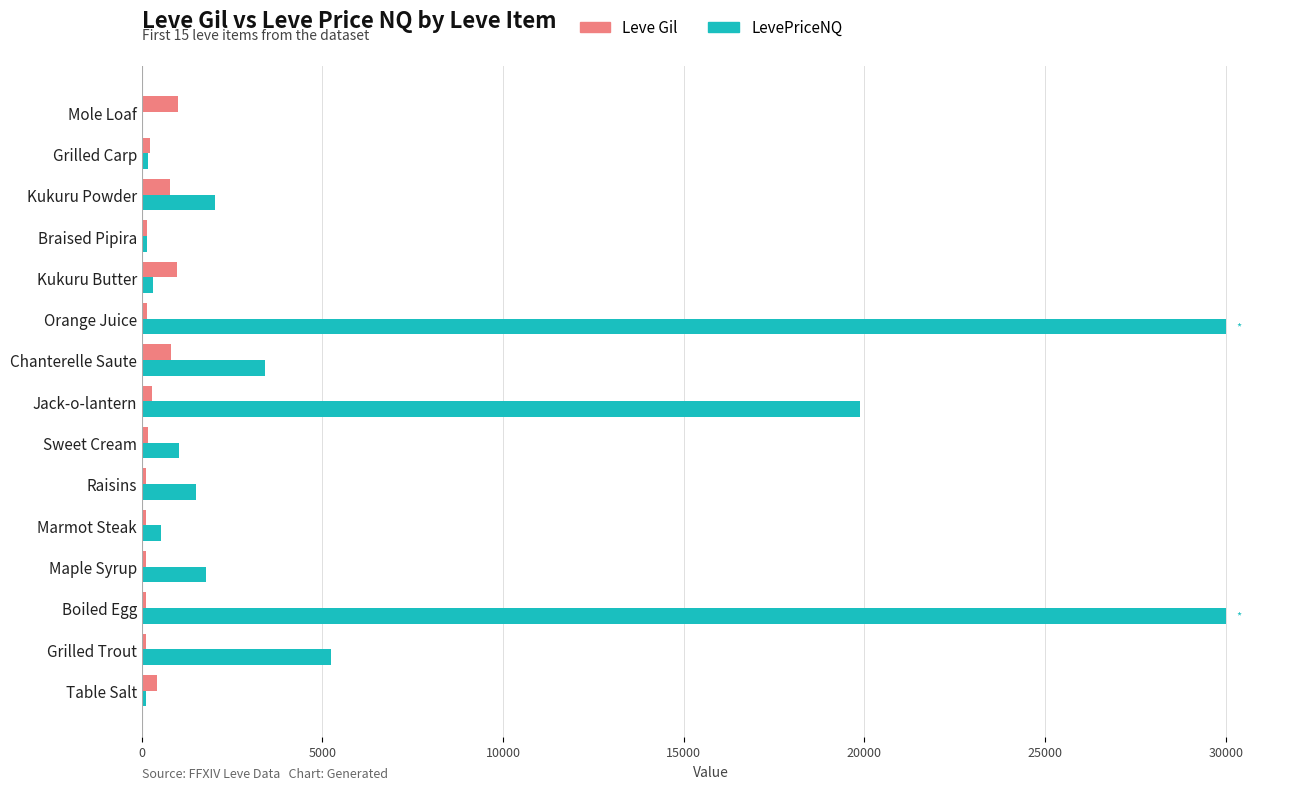

How many series are shown in this chart?

2